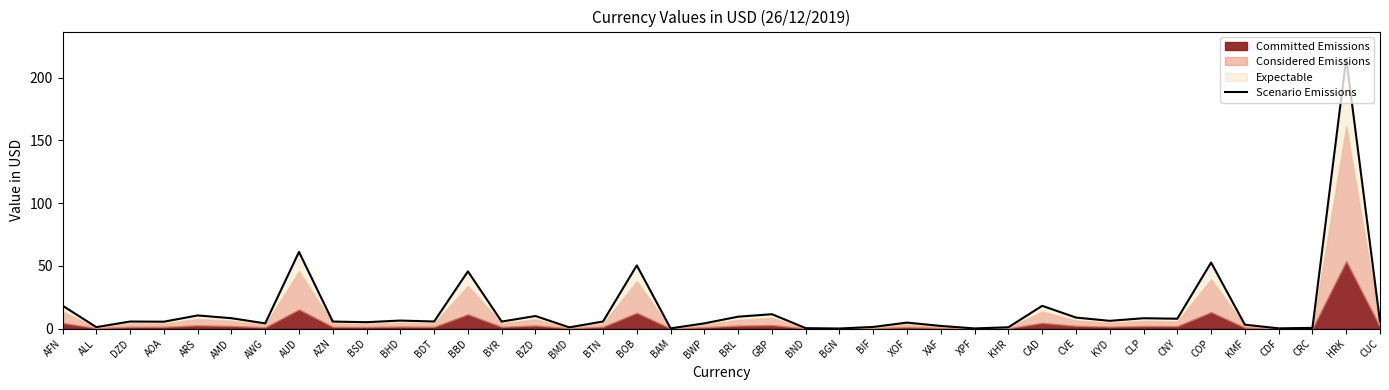

Which category has the highest value across all series?

HRK